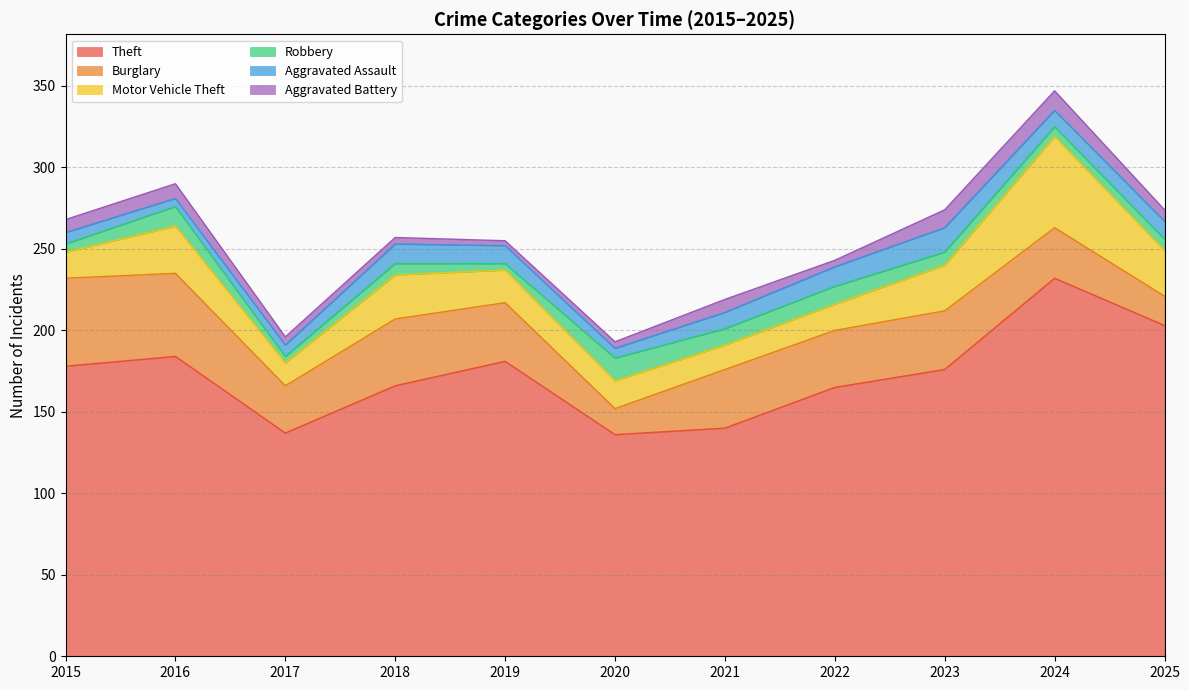

Which series has the largest total across all categories?

Theft